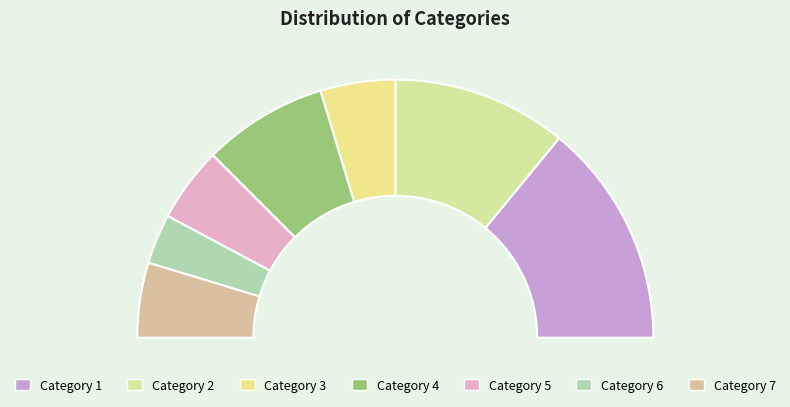

What percentage is the 4 slice, to the nearest percent?

16%